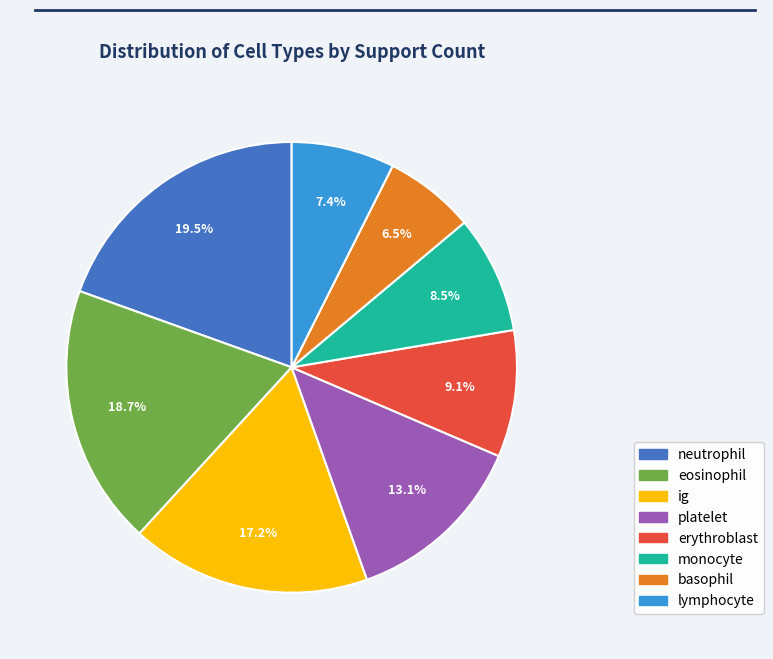

Which category has the biggest portion of the pie?

neutrophil